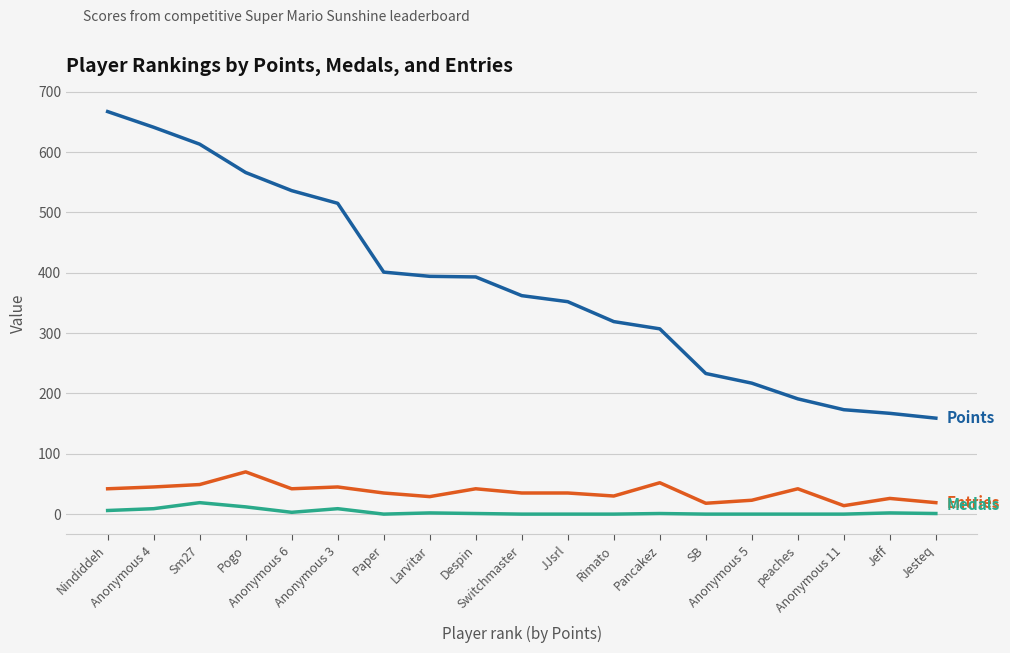

What is the maximum value shown in the chart?

667